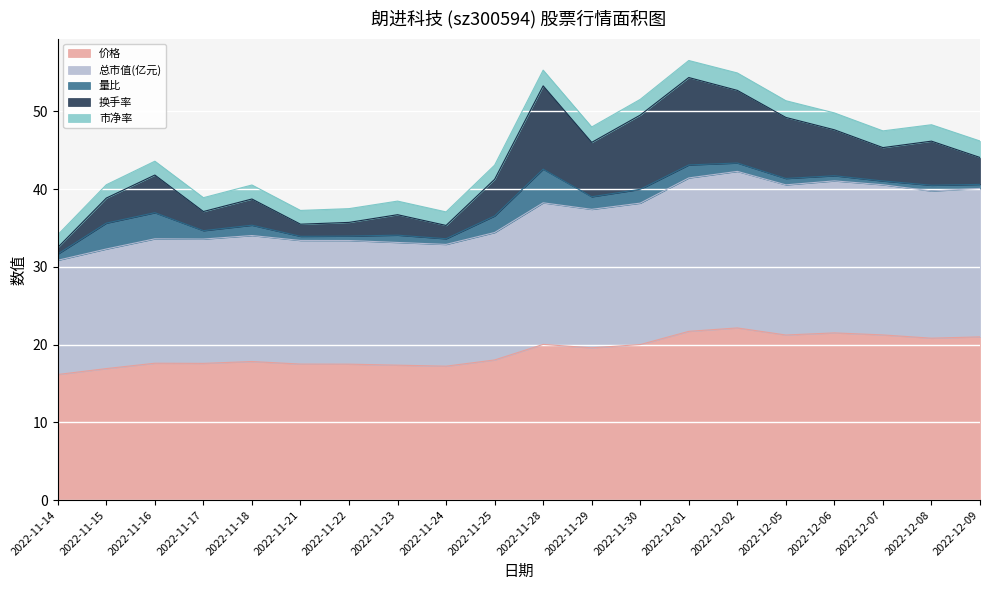

How many interior local peaks does the 市净率 series have?

4